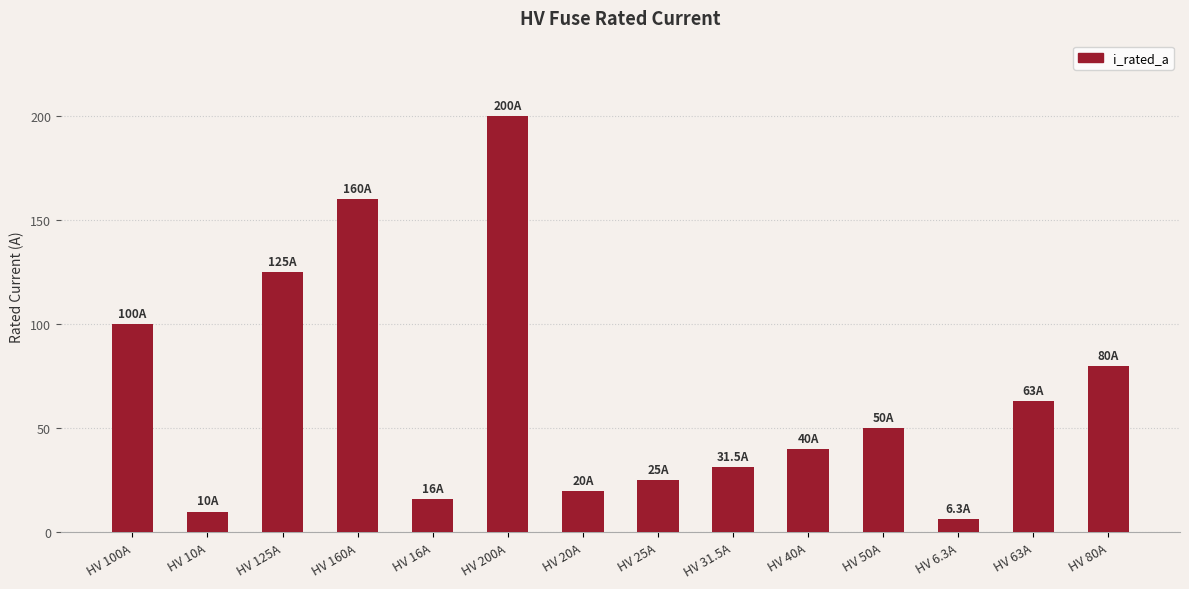

Where does the data first go above 50?

HV 100A